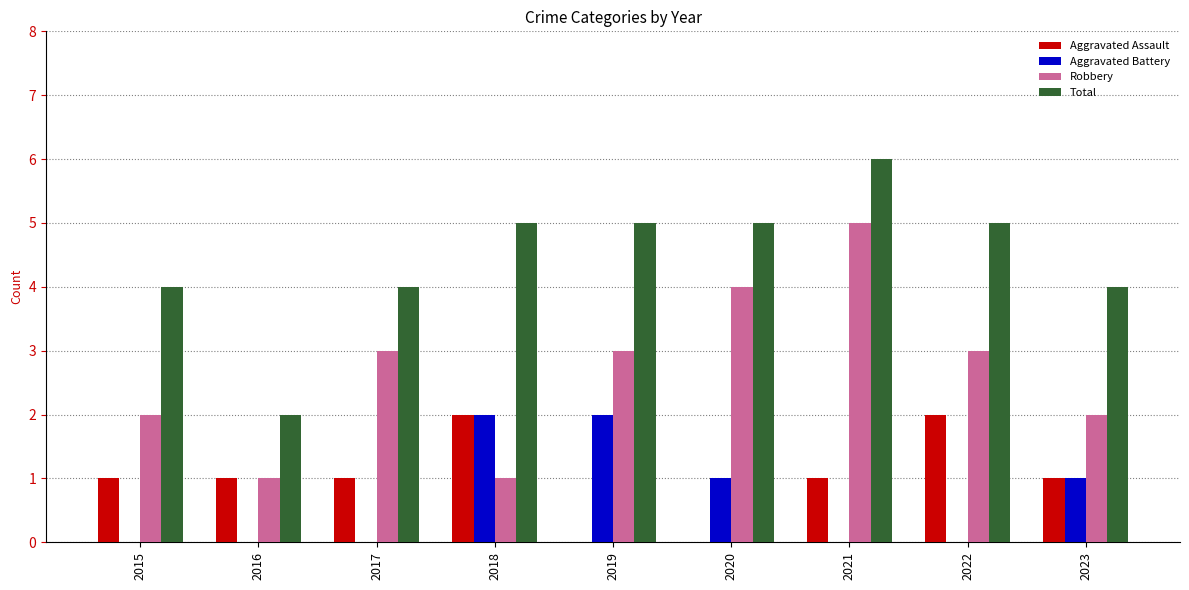

How many Robbery values are between 2 and 3?

5